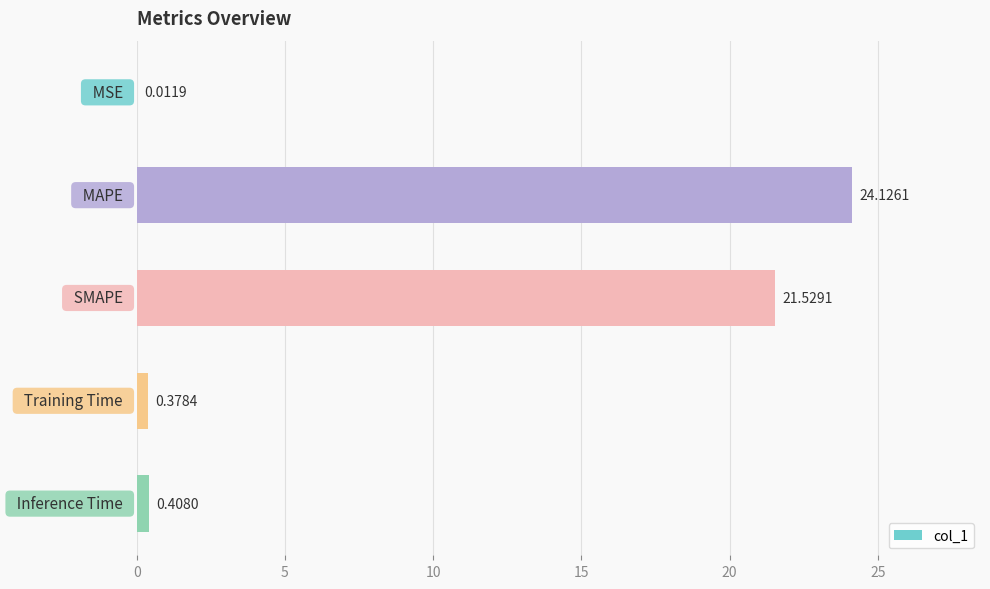

What is the sum of all values?

46.5